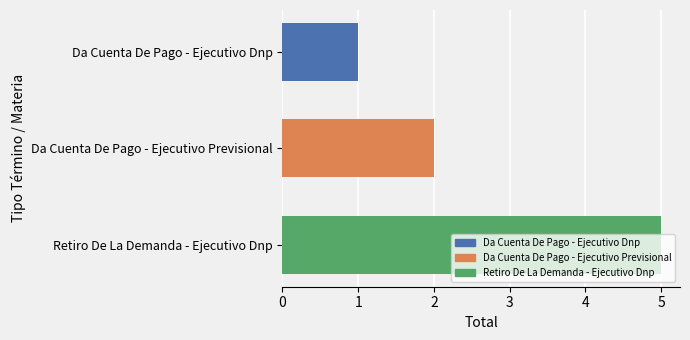

Between Retiro De La Demanda - Ejecutivo Dnp and Da Cuenta De Pago - Ejecutivo Dnp, which is larger?

Retiro De La Demanda - Ejecutivo Dnp